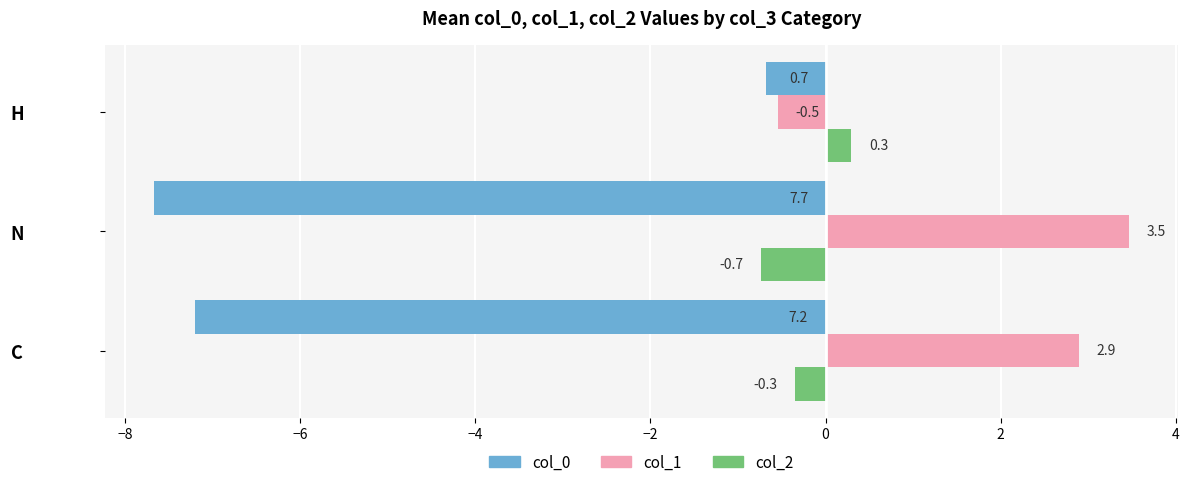

Which series has the largest range (max minus min)?

col_0